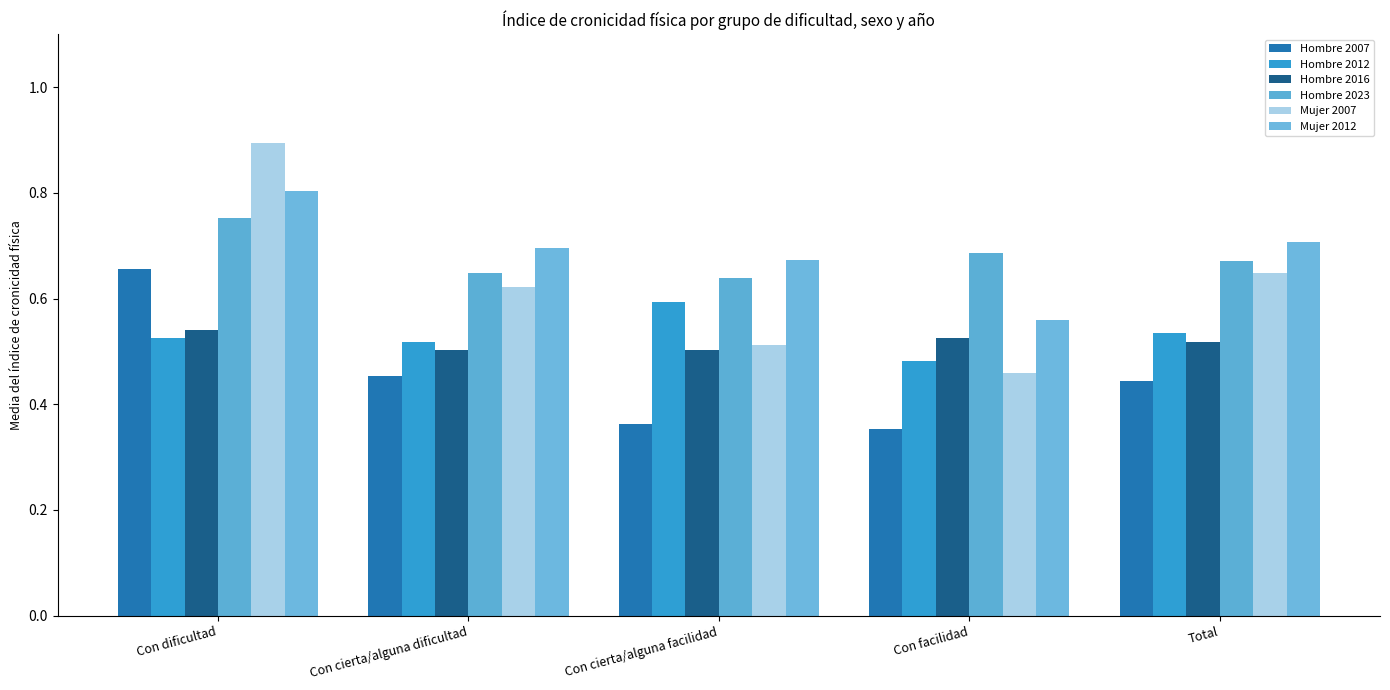

What position from the right is Con cierta/alguna dificultad?

4